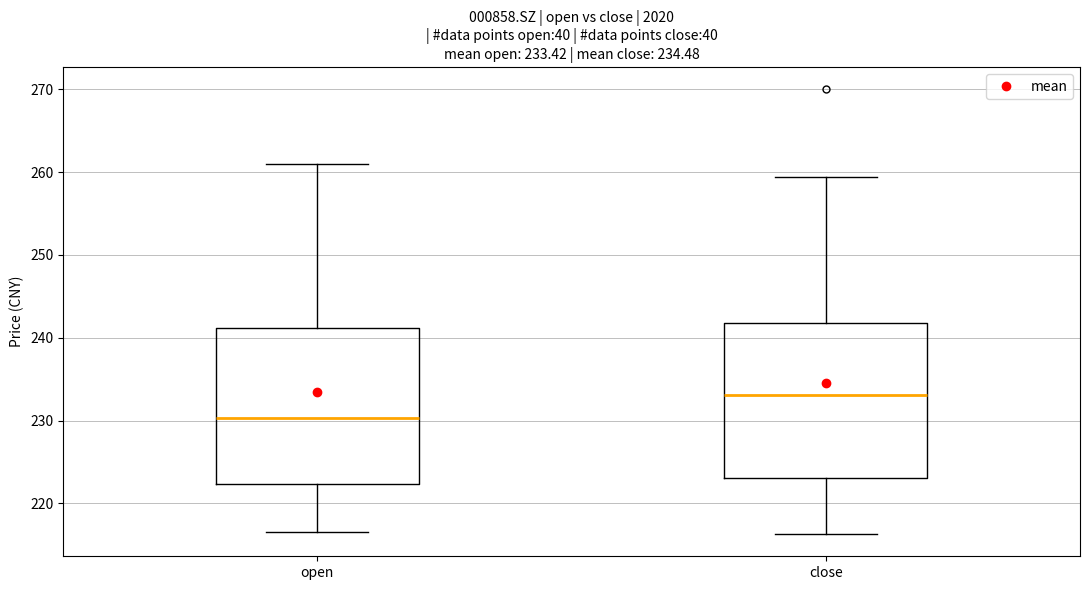

Which box's median line is the highest?

close